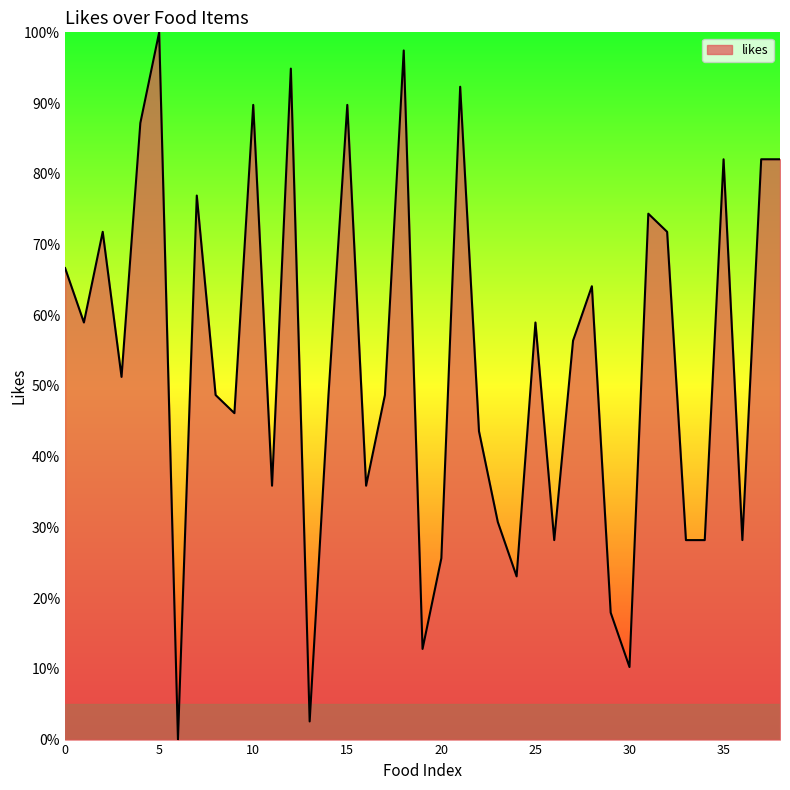

What is the difference between the maximum and minimum values?

100.0